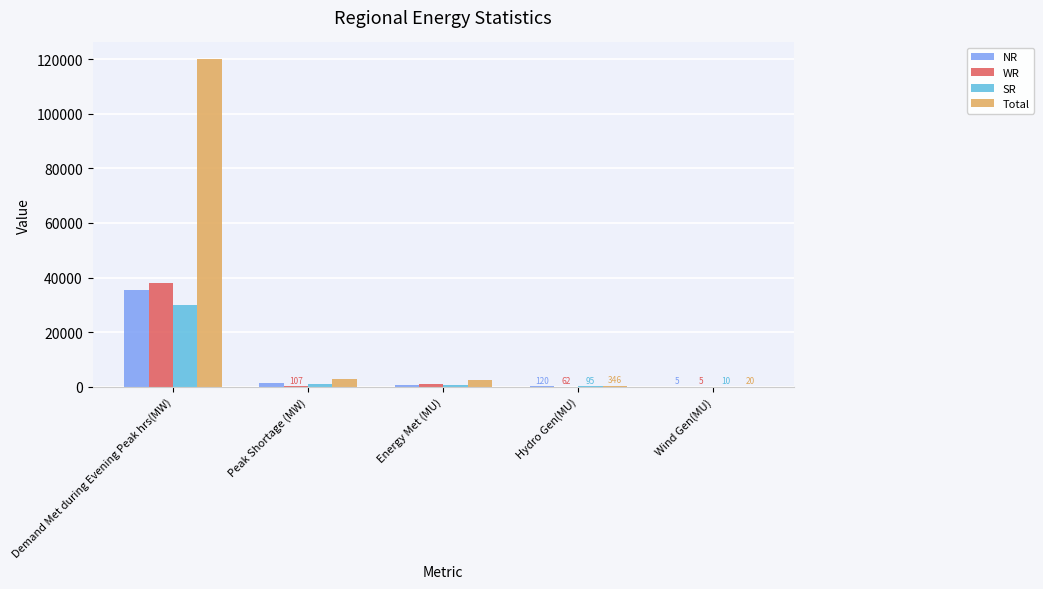

Which series has the largest range (max minus min)?

Total